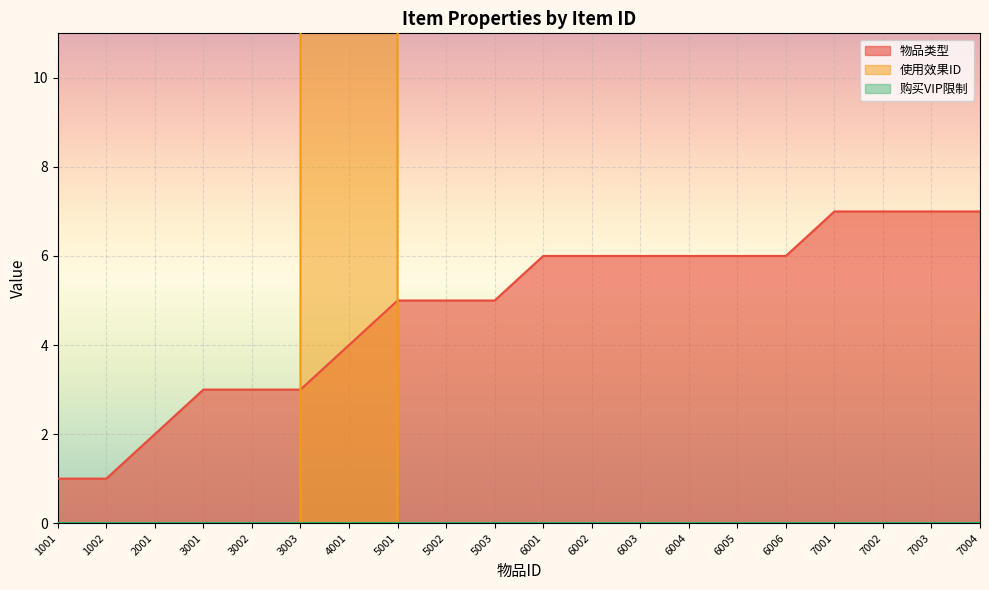

What is the difference between the maximum and second lowest values in the 物品类型 series?

6